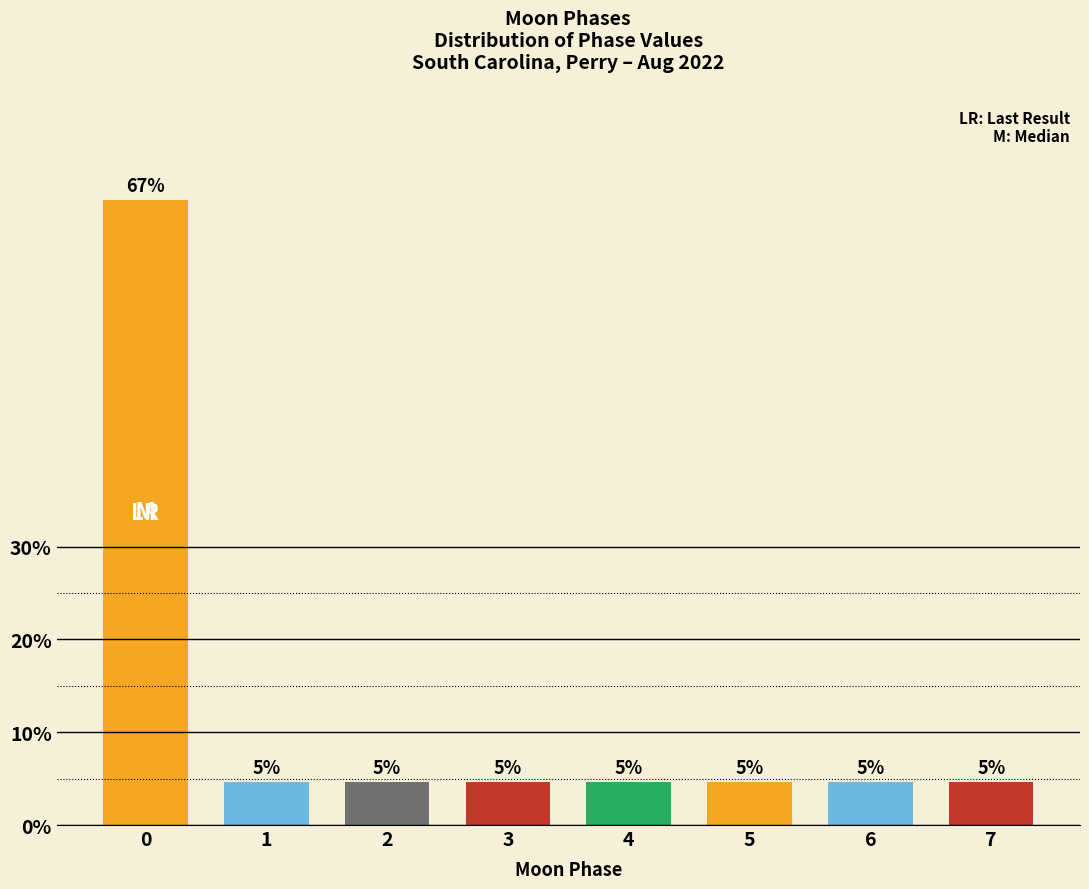

How many bars are there in total?

8